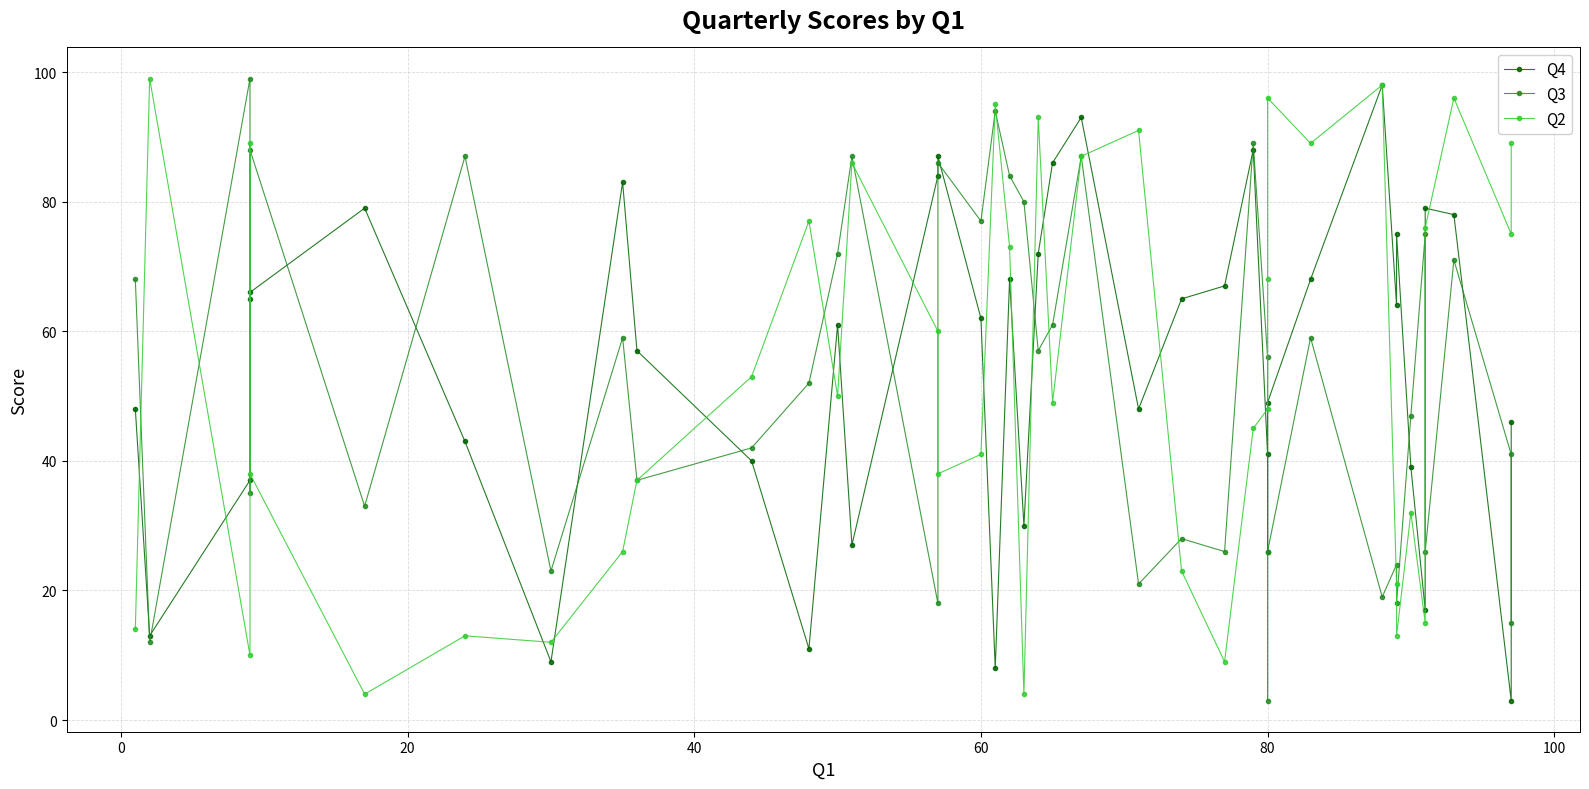

Rank the series by their average value, from lowest to highest.

Q3, Q2, Q4